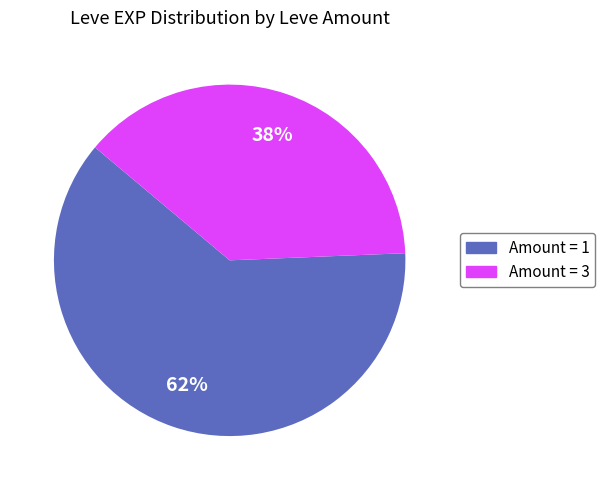

To the nearest percent, what is the average slice percentage?

50%